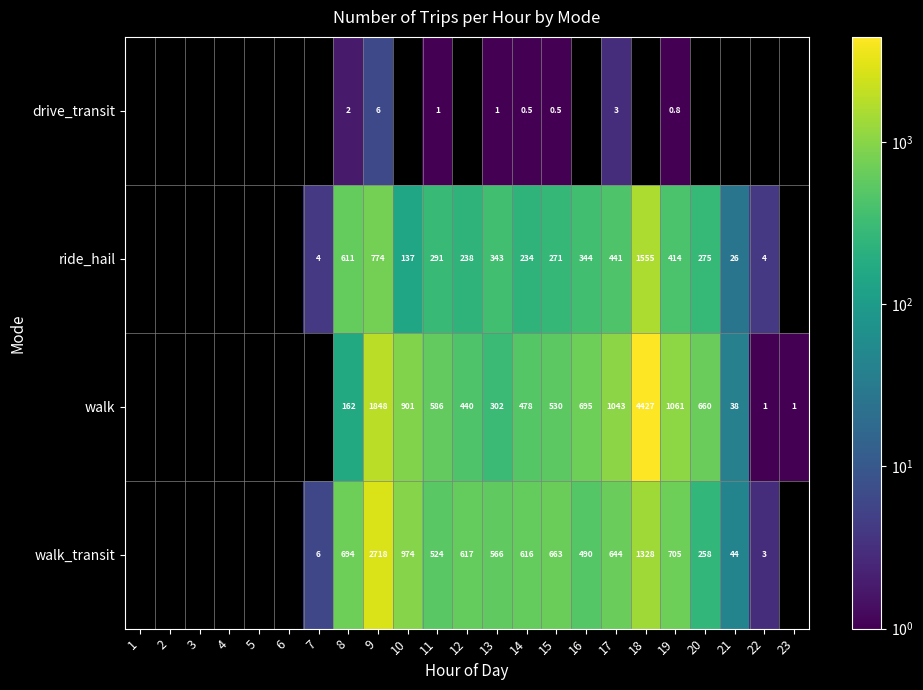

Count the drive_transit values in the range 0 to 1.

5